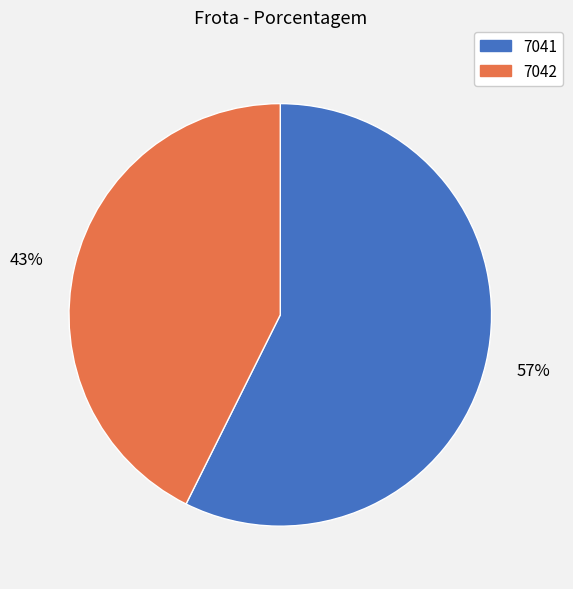

How many segments does this pie chart have?

2